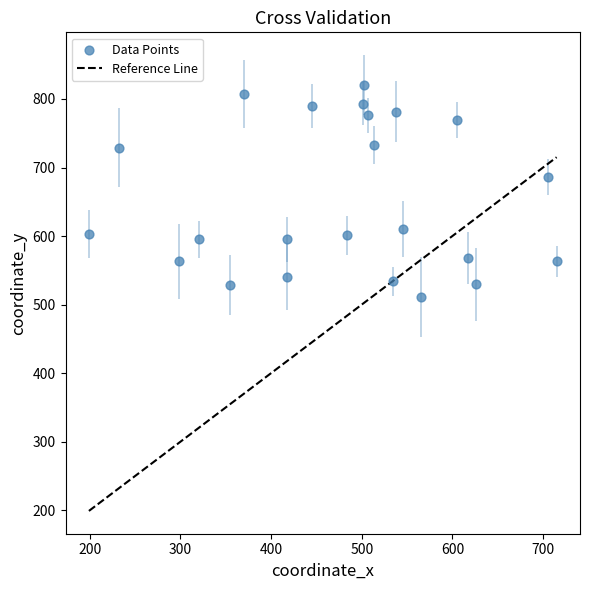

What is the range of Y values (max minus min)?

309